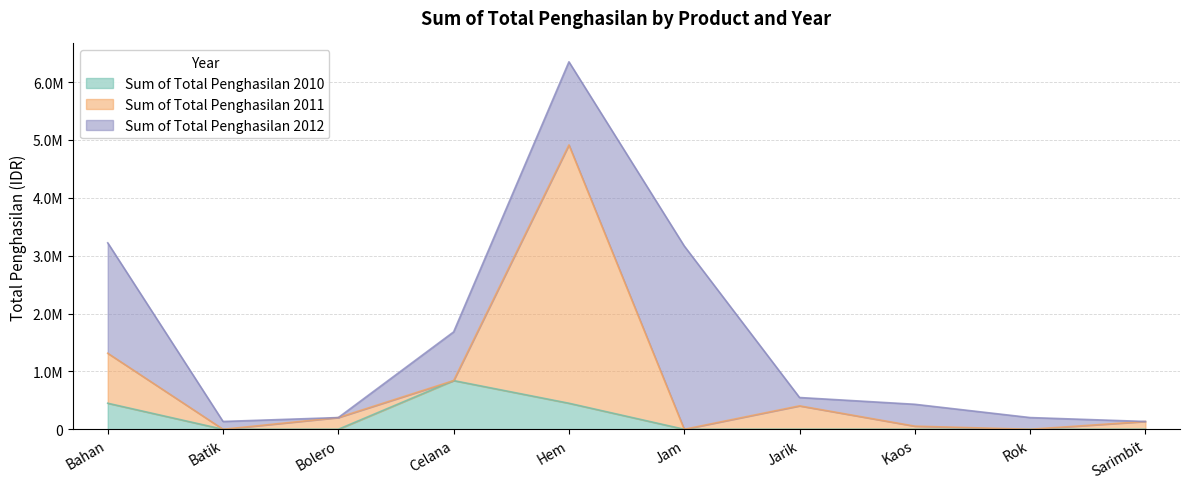

Between Bolero and Jam, which is larger?

Bolero